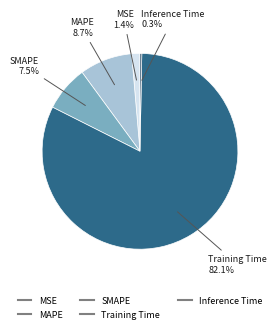

Count the number of slices in the pie.

5